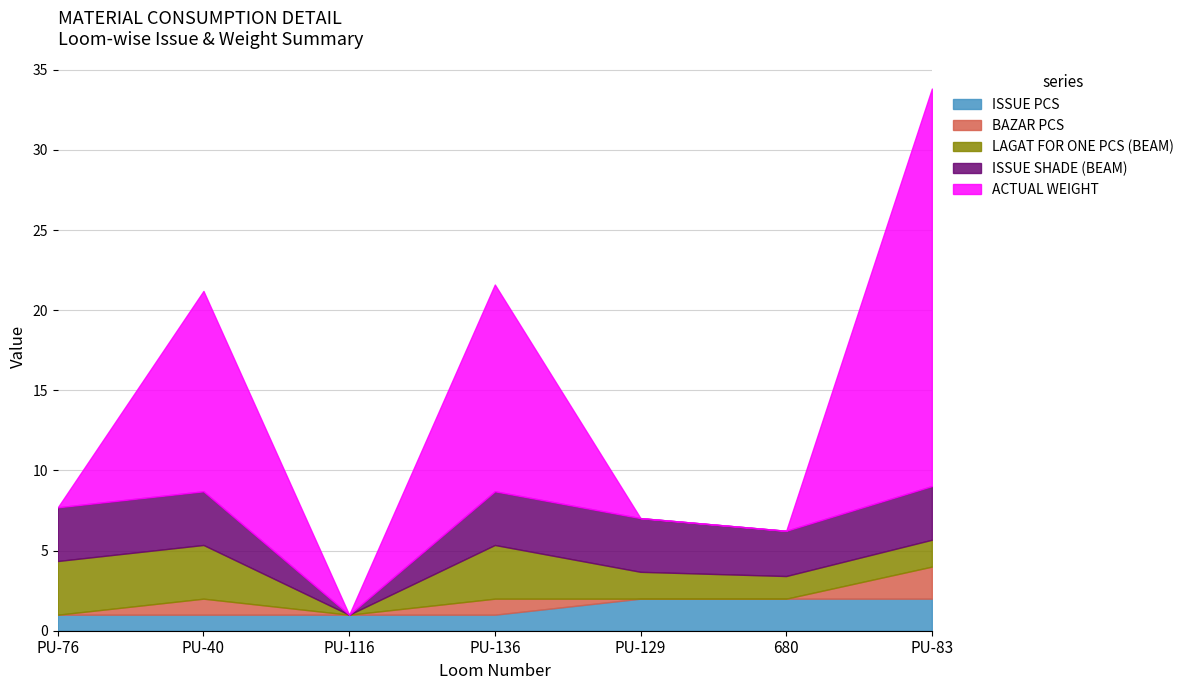

What is the label of the 3rd point from the left?

PU-116